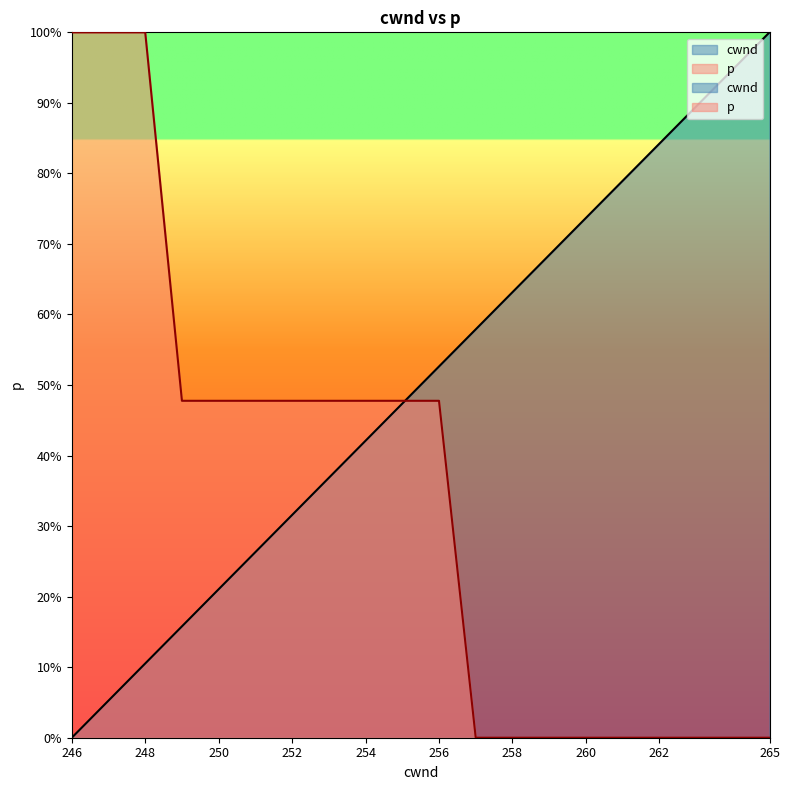

Rank the series by their maximum value, from lowest to highest.

p, cwnd